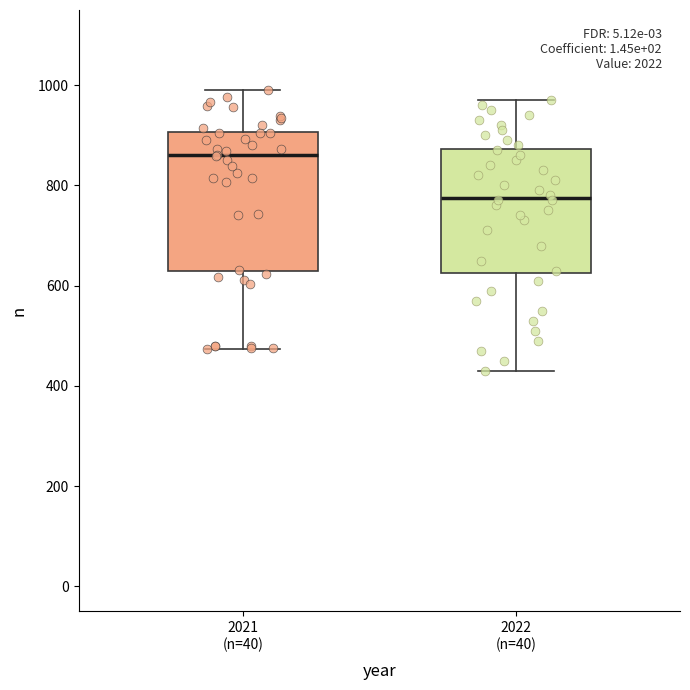

Reading left to right, read every box against the y-axis: the position of its median line, the range the box covers, and the ends of its whiskers. The values are not printed on the chart, so give them approximately, as read against the axis.

2021 (n=40): median 860, box 640 to 900, whiskers 480 to 1000
2022 (n=40): median 780, box 620 to 880, whiskers 440 to 980